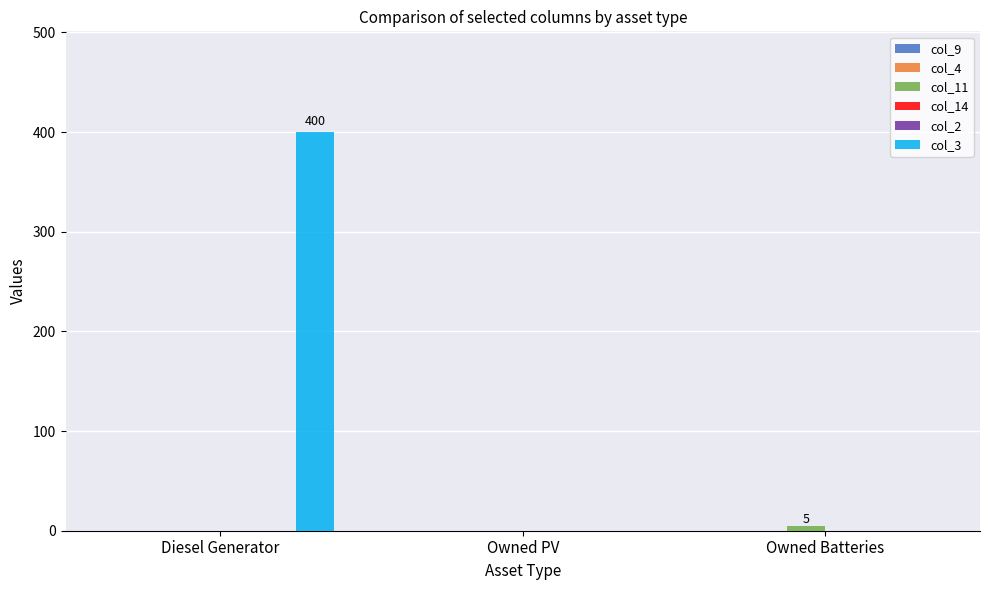

Which label corresponds to the smallest value in the chart?

Diesel Generator